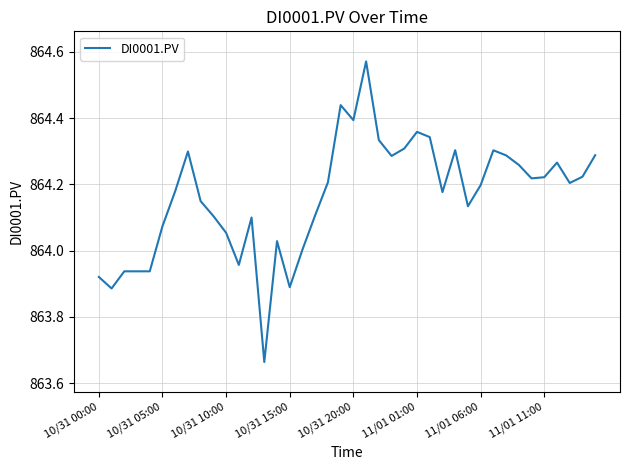

What is the difference between the maximum and minimum values?

0.9